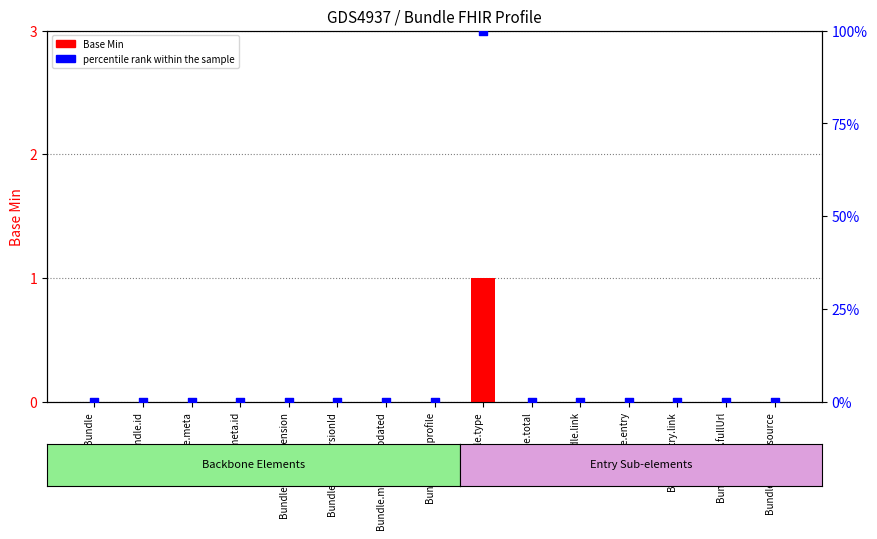

Which series contains the lowest Y value?

Base Min